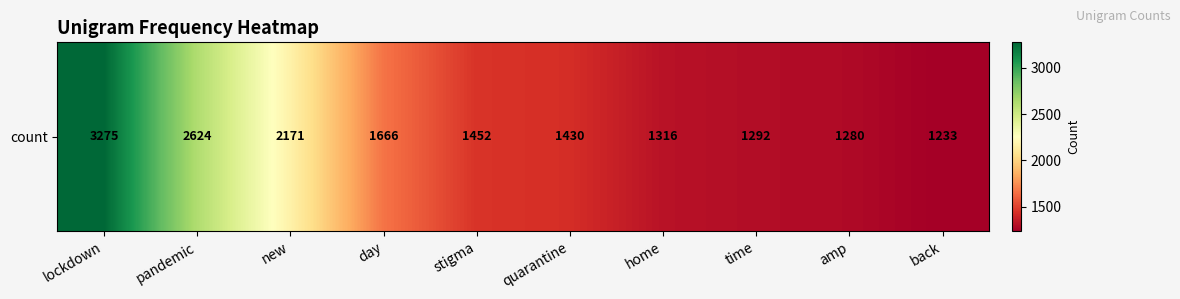

Approximately how many times larger is the value at amp compared to new?

0.6